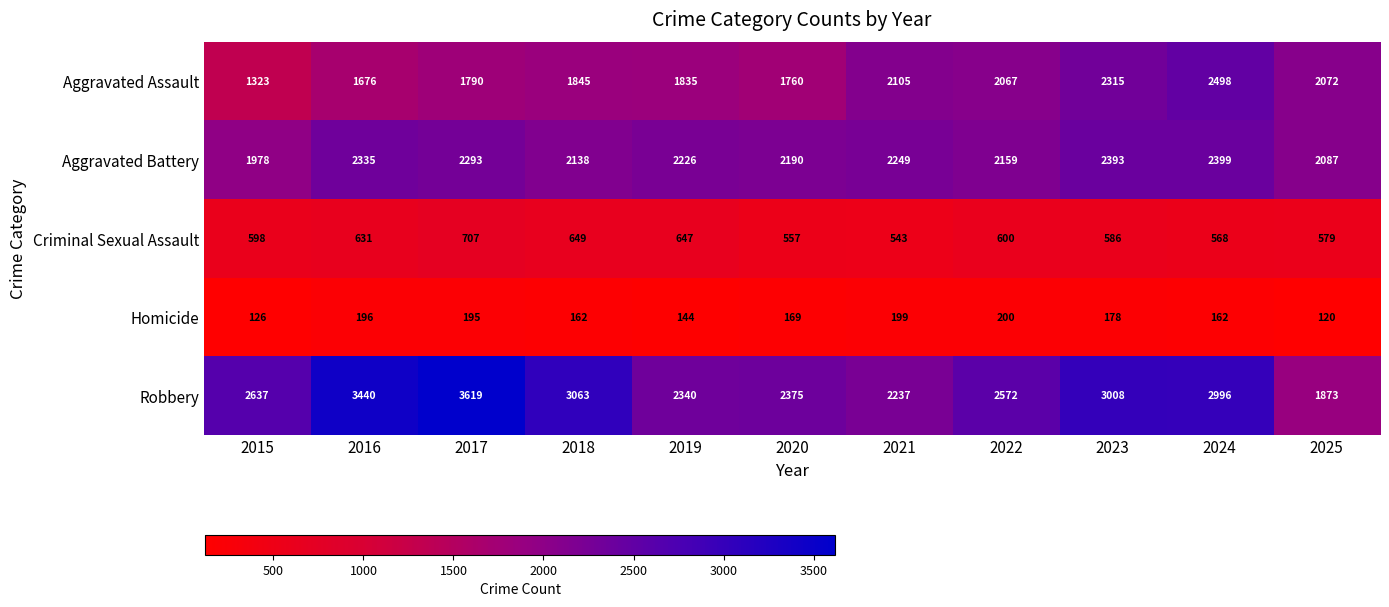

At which category does the chart reach its minimum across all series?

2025